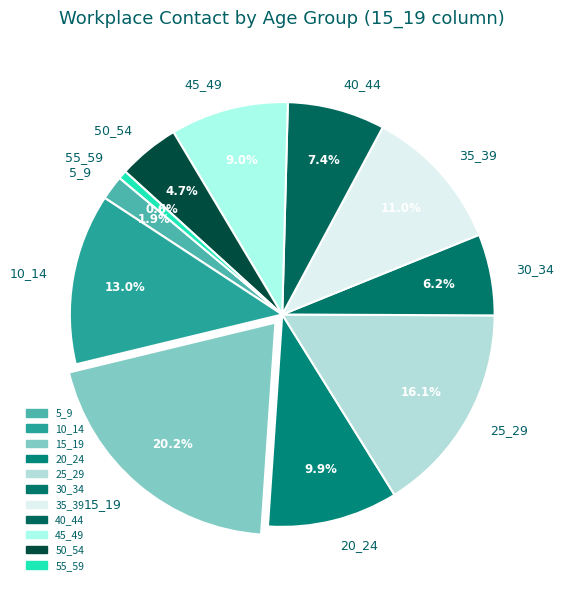

Is it true that 30_34 is 6% of the pie?

True